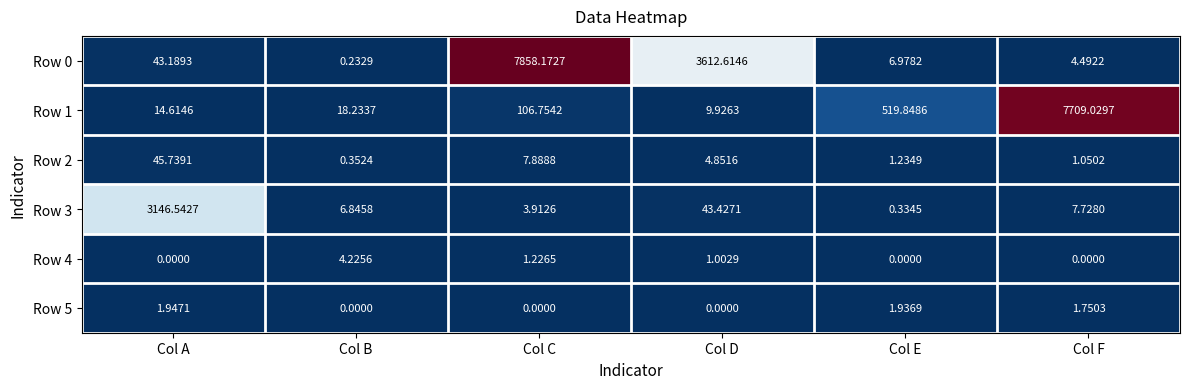

At which label does Row 0 first exceed 43?

Col A